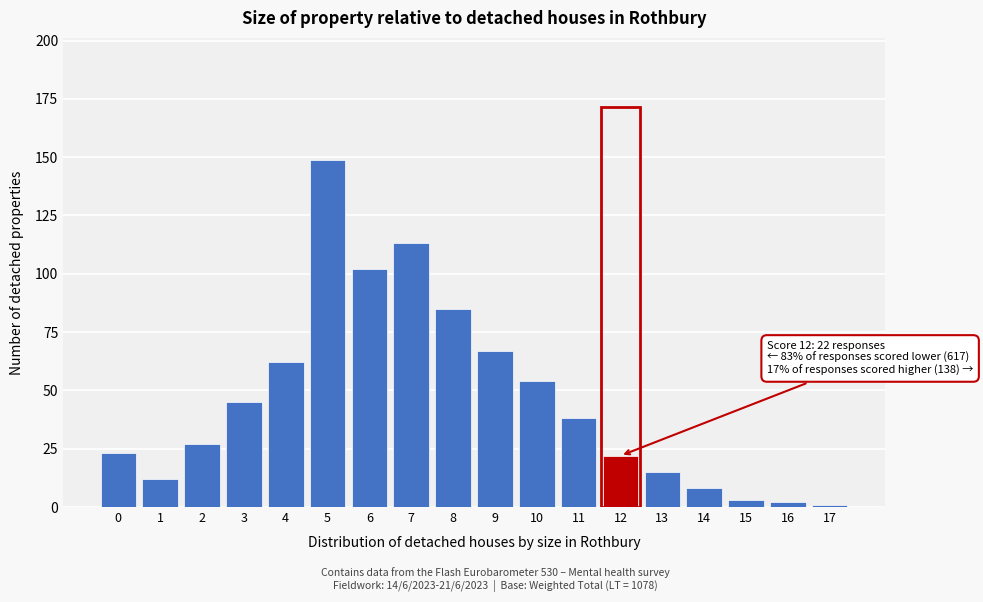

Reading right to left, extract all data points from this chart.

1	2	3	8	15	22	38	54	67	85	113	102	149	62	45	27	12	23